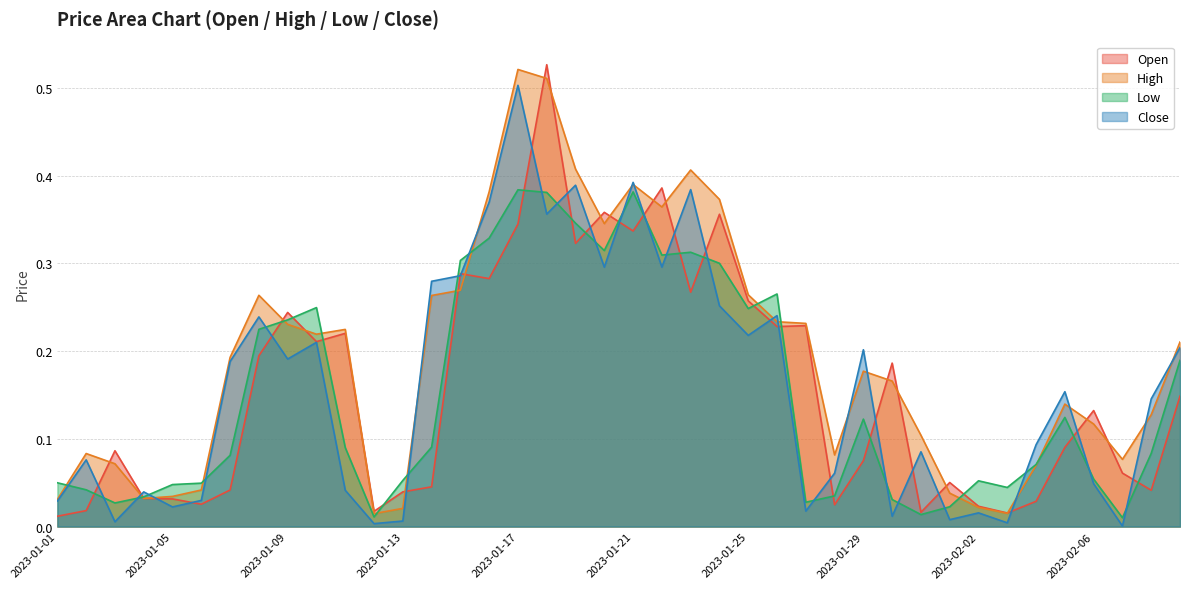

Reading right to left, transcribe all the data shown in this chart.

Open: 0.1	0.0	0.1	0.1	0.1	0.0	0.0	0.0	0.1	0.0	0.2	0.1	0.0	0.2	0.2	0.3	0.4	0.3	0.4	0.3	0.4	0.3	0.5	0.3	0.3	0.3	0.0	0.0	0.0	0.2	0.2	0.2	0.2	0.0	0.0	0.0	0.0	0.1	0.0	0.0
High: 0.2	0.1	0.1	0.1	0.1	0.1	0.0	0.0	0.0	0.1	0.2	0.2	0.1	0.2	0.2	0.3	0.4	0.4	0.4	0.4	0.3	0.4	0.5	0.5	0.4	0.3	0.3	0.0	0.0	0.2	0.2	0.2	0.3	0.2	0.0	0.0	0.0	0.1	0.1	0.0
Low: 0.2	0.1	0.0	0.1	0.1	0.1	0.0	0.1	0.0	0.0	0.0	0.1	0.0	0.0	0.3	0.2	0.3	0.3	0.3	0.4	0.3	0.3	0.4	0.4	0.3	0.3	0.1	0.1	0.0	0.1	0.2	0.2	0.2	0.1	0.0	0.0	0.0	0.0	0.0	0.0
Close: 0.2	0.1	0.0	0.0	0.2	0.1	0.0	0.0	0.0	0.1	0.0	0.2	0.1	0.0	0.2	0.2	0.3	0.4	0.3	0.4	0.3	0.4	0.4	0.5	0.4	0.3	0.3	0.0	0.0	0.0	0.2	0.2	0.2	0.2	0.0	0.0	0.0	0.0	0.1	0.0